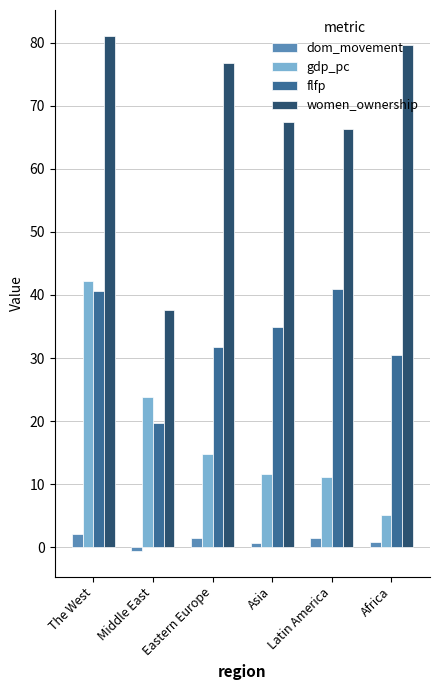

What is the highest value of the gdp_pc series?

42.3